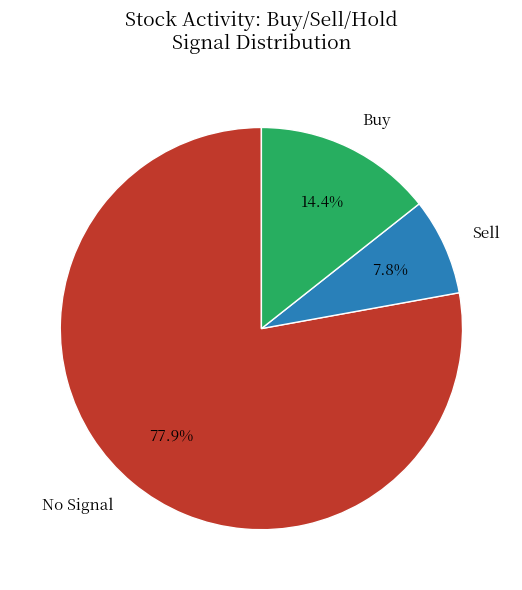

Which slice is the smallest?

Sell